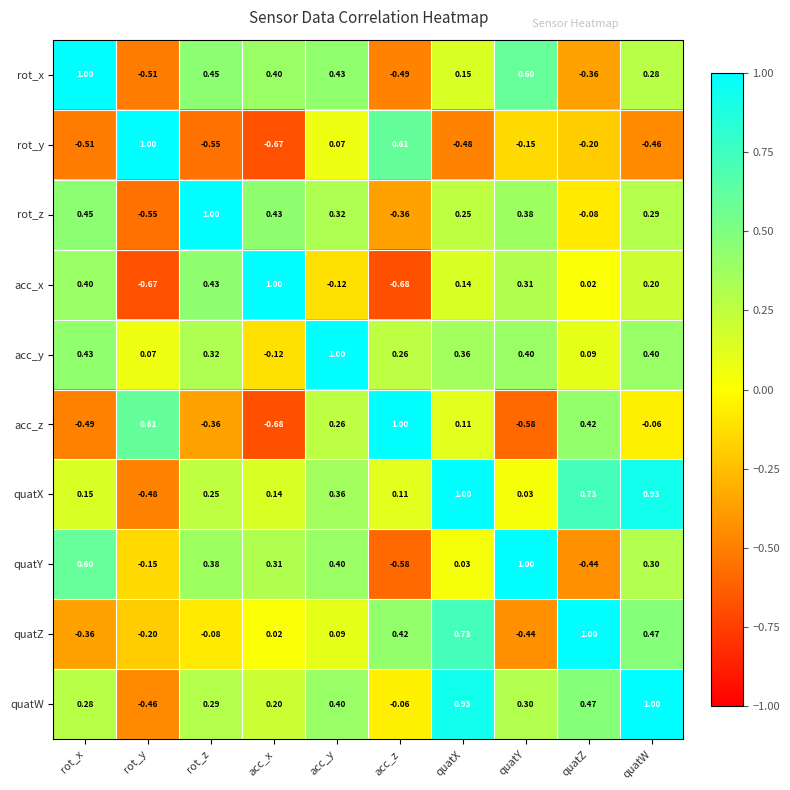

Which series has the largest total across all categories?

quatW